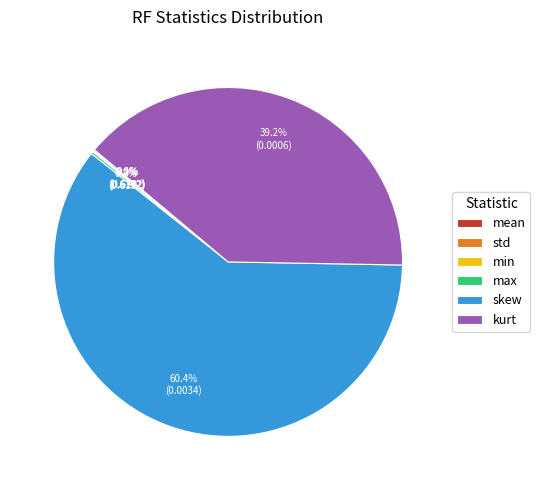

Which slice represents more than half of the pie?

skew